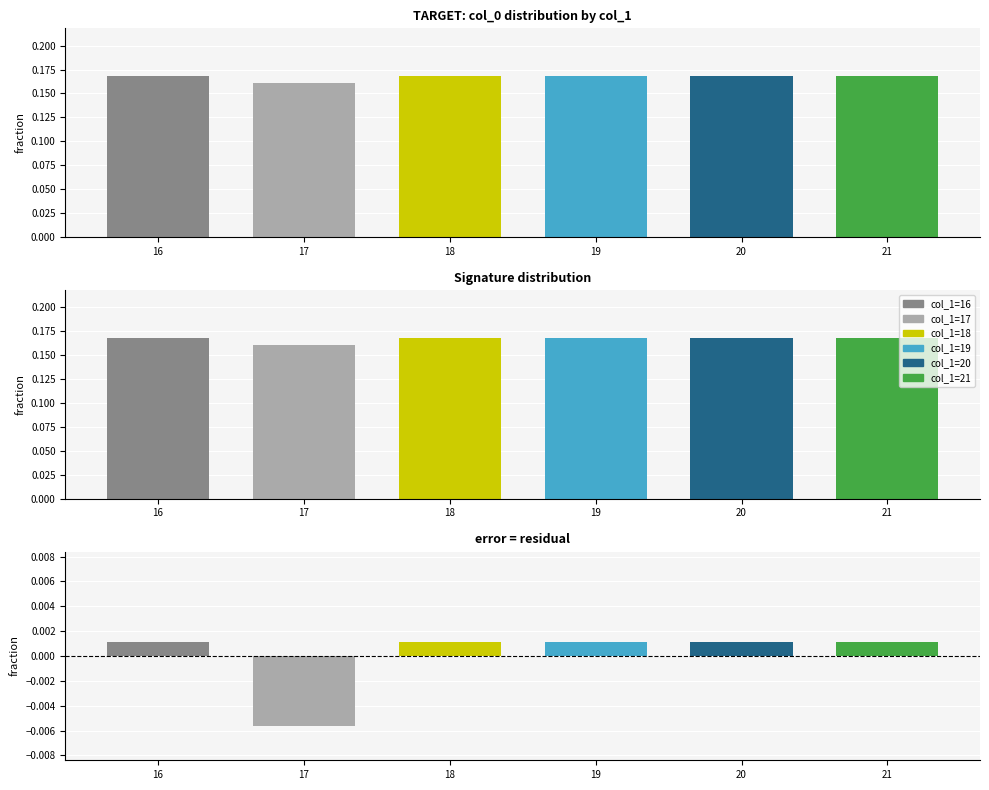

Which has a higher value, 21 or 16?

21